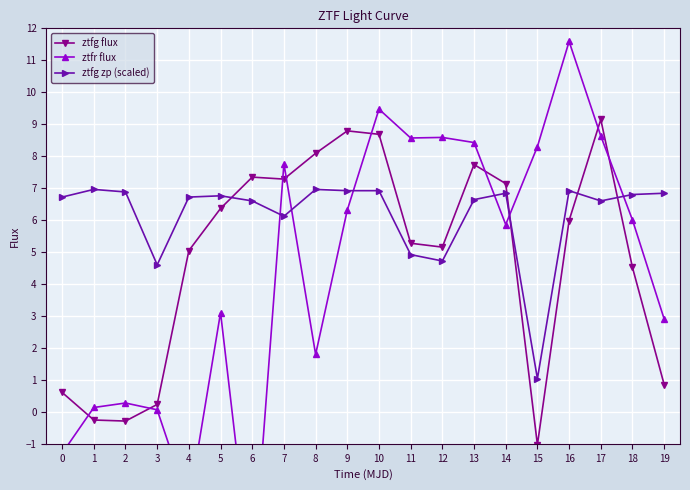

What is the minimum value shown in the chart?

-5.4